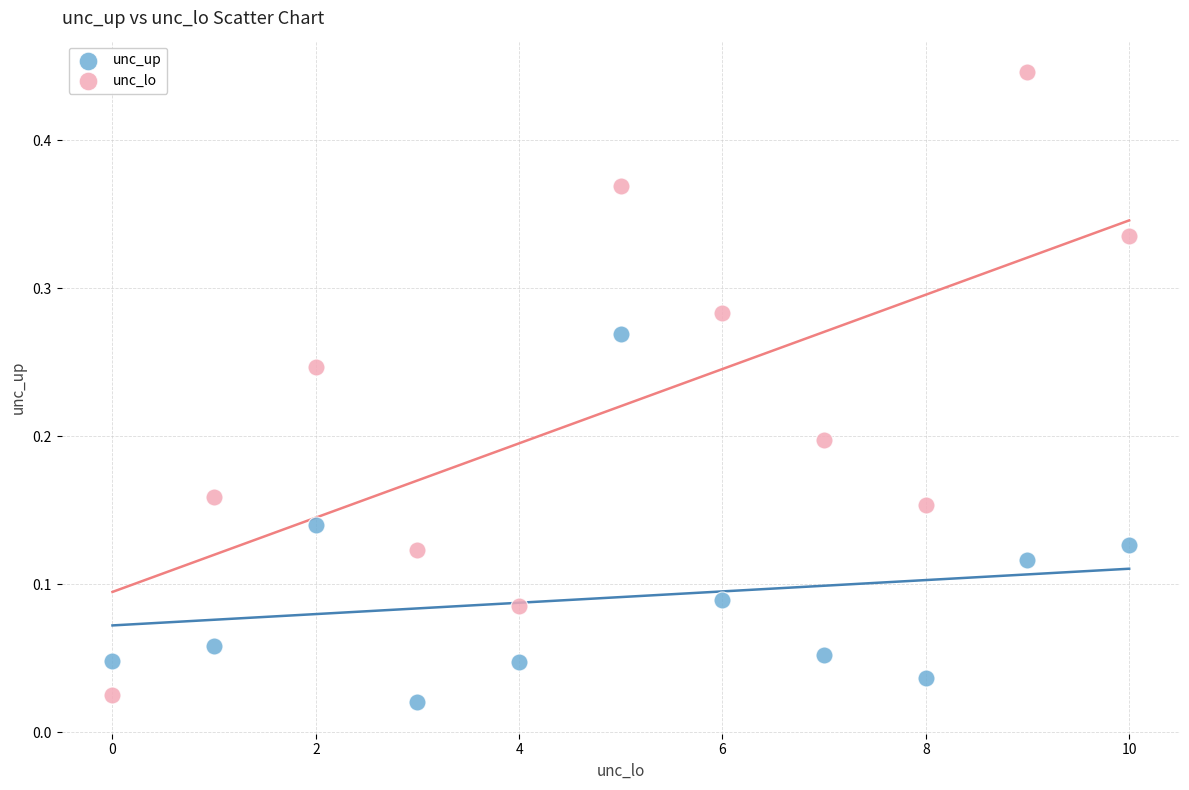

Which series has the largest Y range (max minus min)?

unc_lo